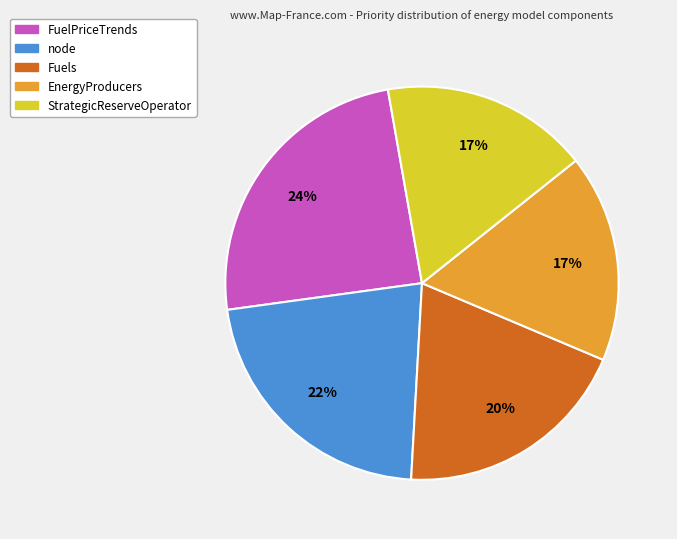

To the nearest percent, what is the difference between the largest and smallest slice percentages?

7%